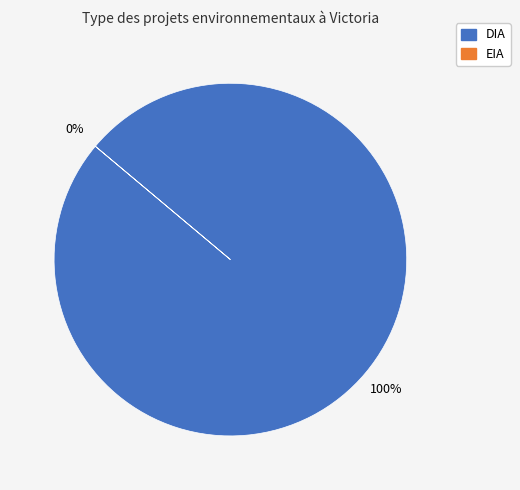

True or false: EIA accounts for 11% of the total.

False